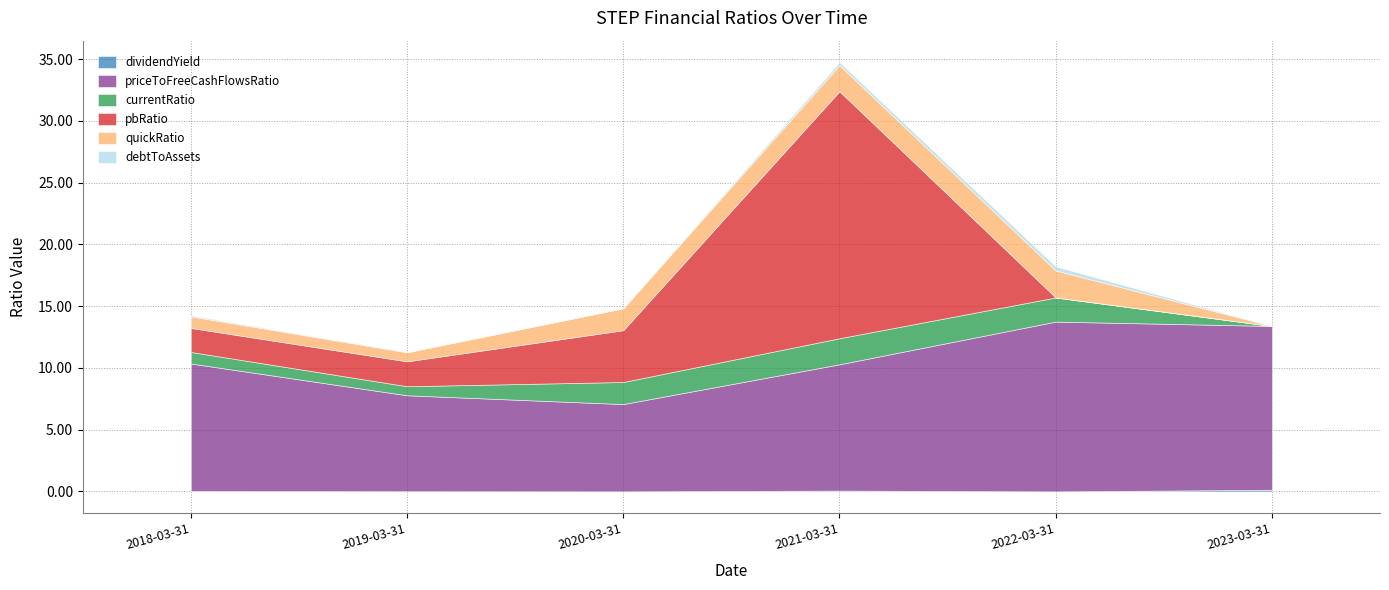

Which category has the highest value across all series?

2021-03-31